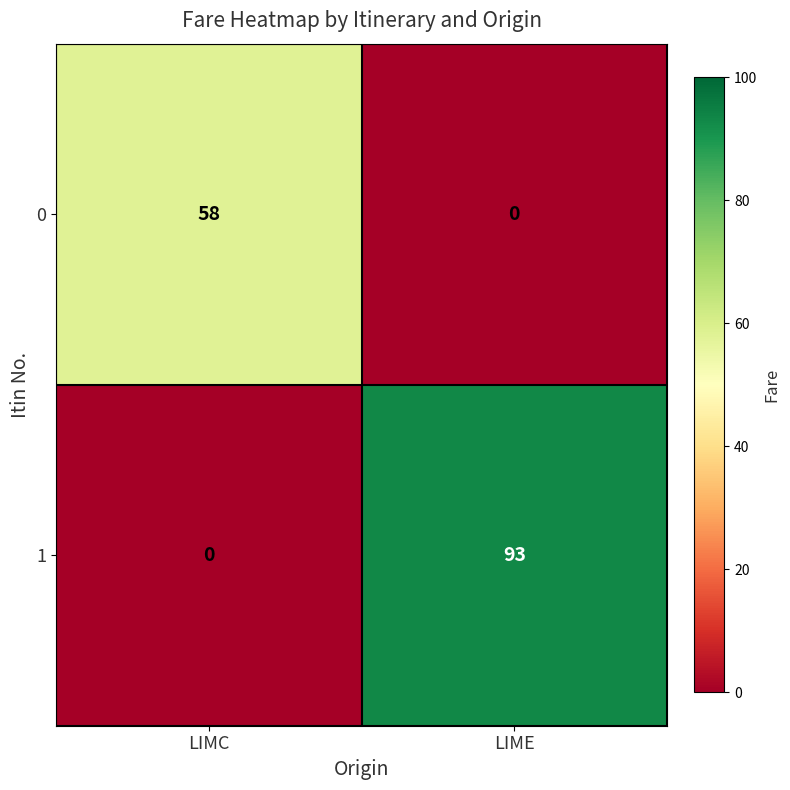

At which label is 1 closest to 46?

LIMC